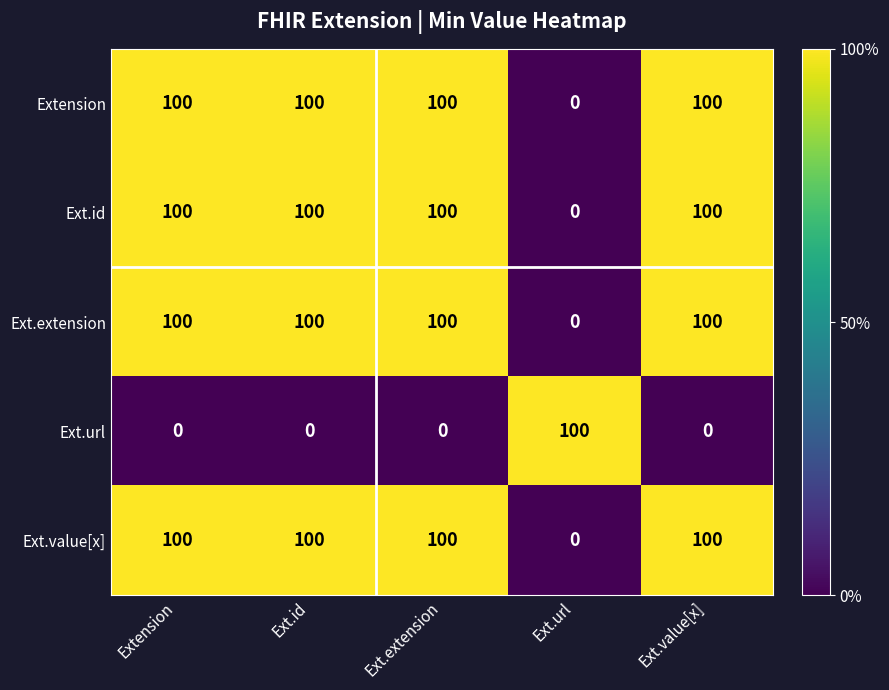

Reading left to right, extract all data points from this chart.

Extension: Extension=100	Ext.id=100	Ext.extension=100	Ext.url=0	Ext.value[x]=100
Ext.id: Extension=100	Ext.id=100	Ext.extension=100	Ext.url=0	Ext.value[x]=100
Ext.extension: Extension=100	Ext.id=100	Ext.extension=100	Ext.url=0	Ext.value[x]=100
Ext.url: Extension=0	Ext.id=0	Ext.extension=0	Ext.url=100	Ext.value[x]=0
Ext.value[x]: Extension=100	Ext.id=100	Ext.extension=100	Ext.url=0	Ext.value[x]=100